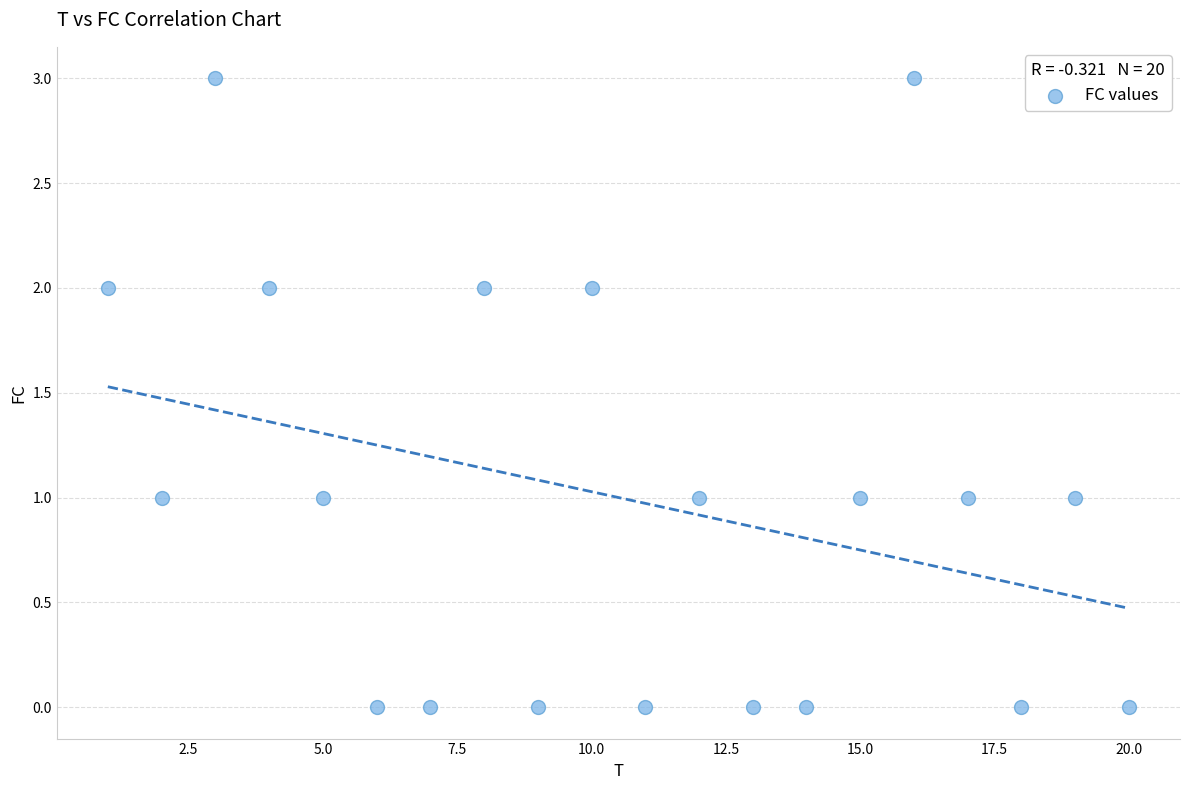

What is the range of Y values (max minus min)?

3